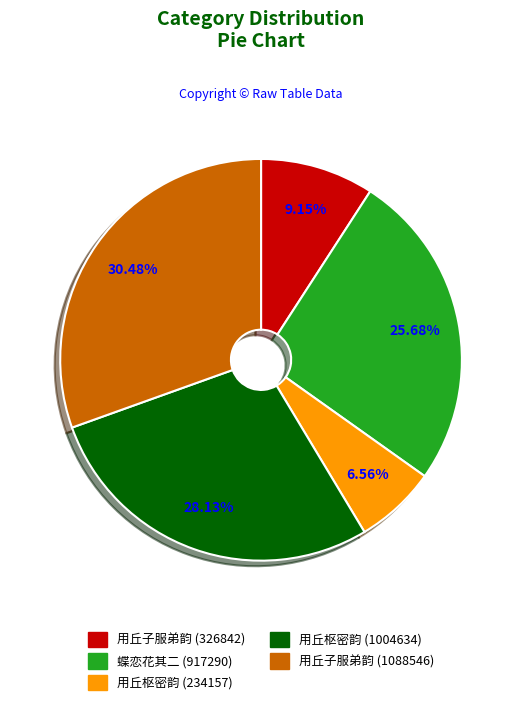

Is there any slice that represents more than half of the pie?

No